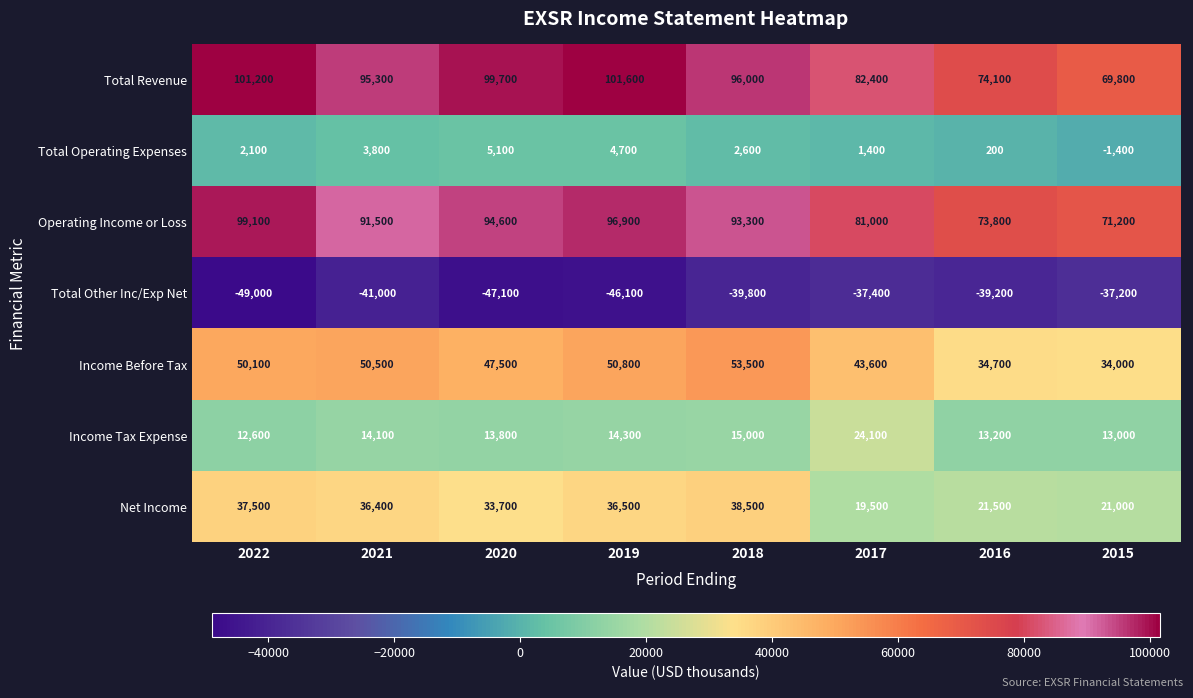

The value of Total Revenue at 2016 is 112735. True or false?

False